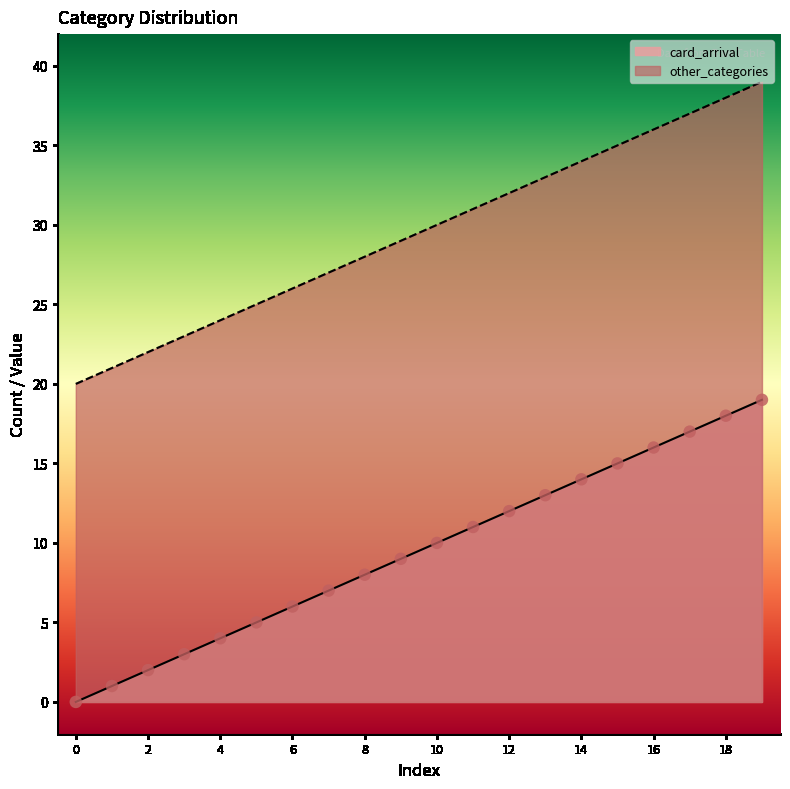

What are all the series names shown in the legend?

card_arrival, other_categories